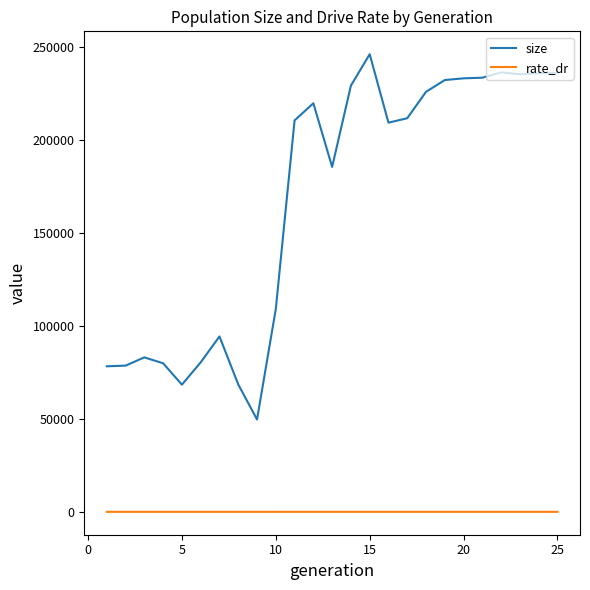

Which series has the largest range (max minus min)?

size